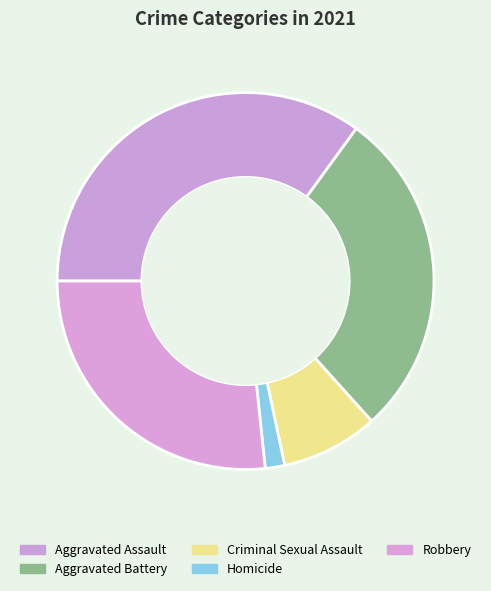

What is the smallest slice in the pie chart?

Homicide